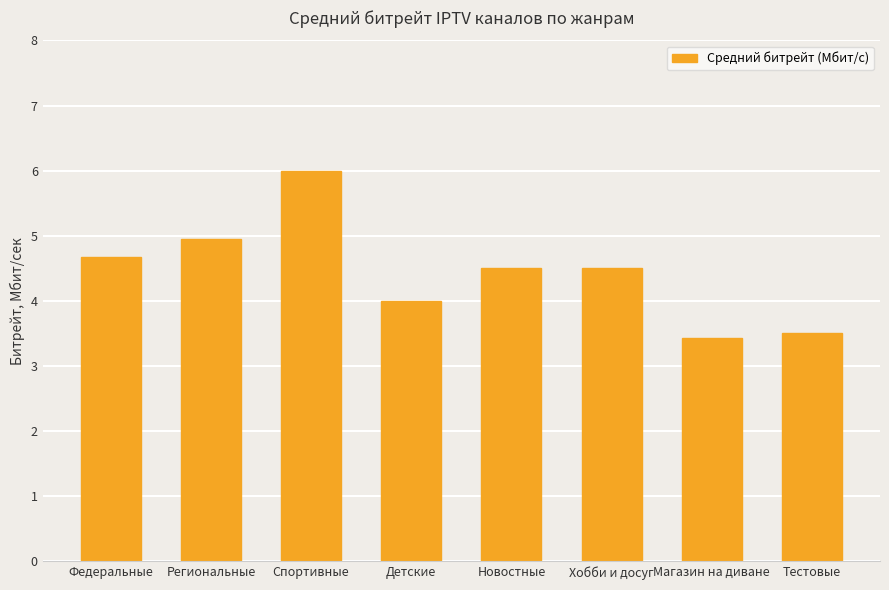

Which label corresponds to the largest value in the chart?

Спортивные